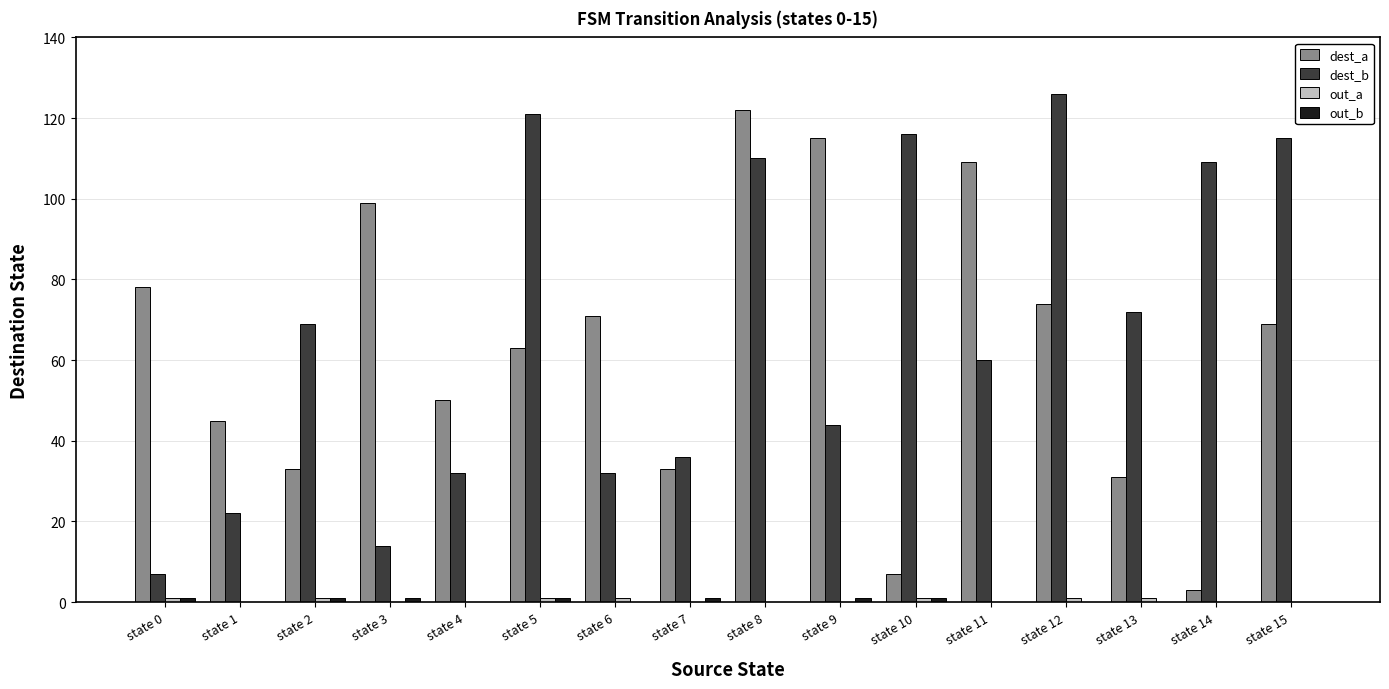

Is it true that dest_b equals 54 at state 10?

False